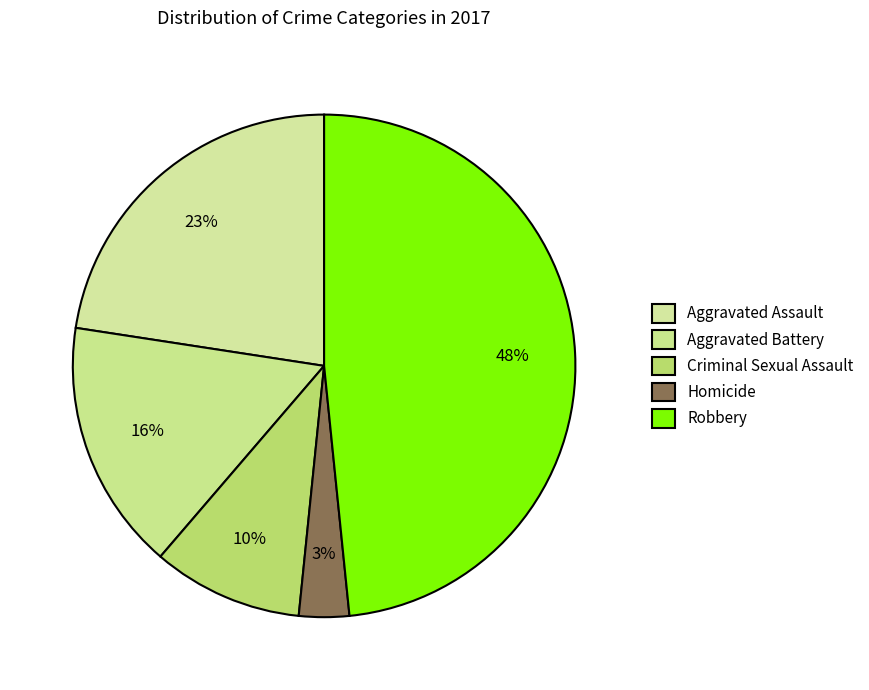

How many slices are in this pie chart?

5